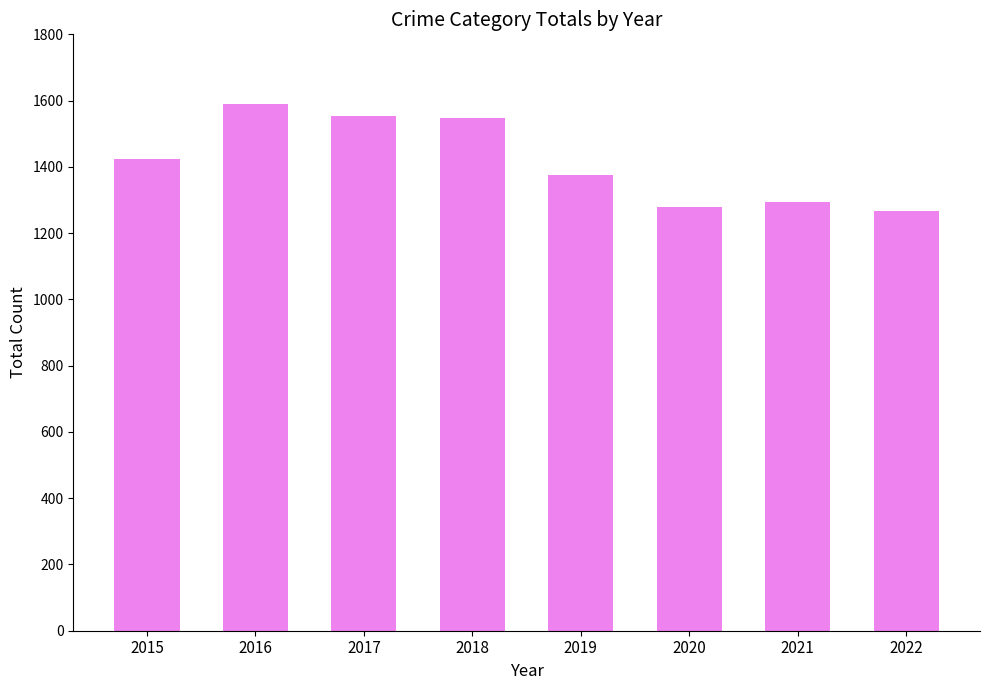

Does the chart contain any negative values?

No